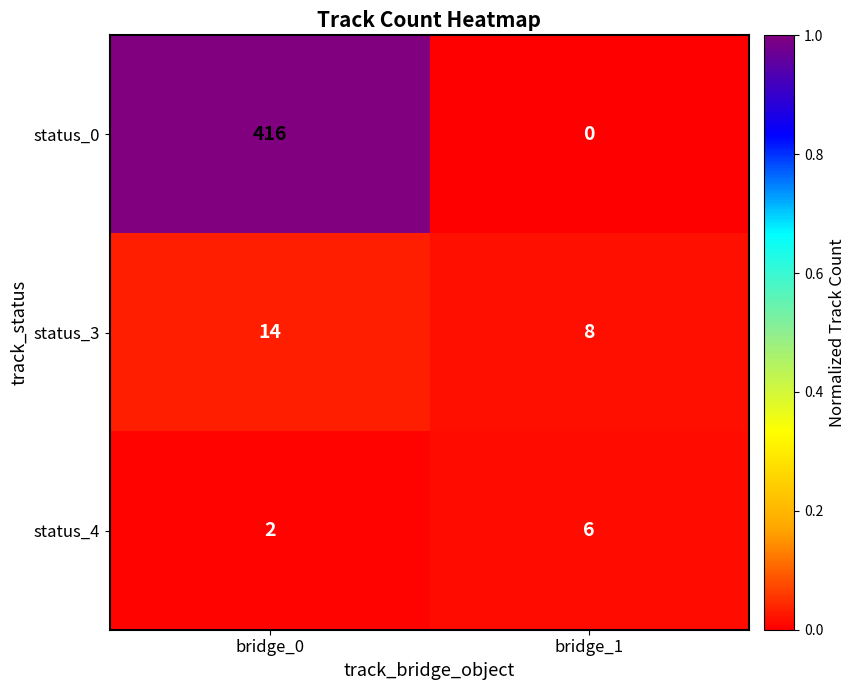

Count the number of categories in the chart.

2